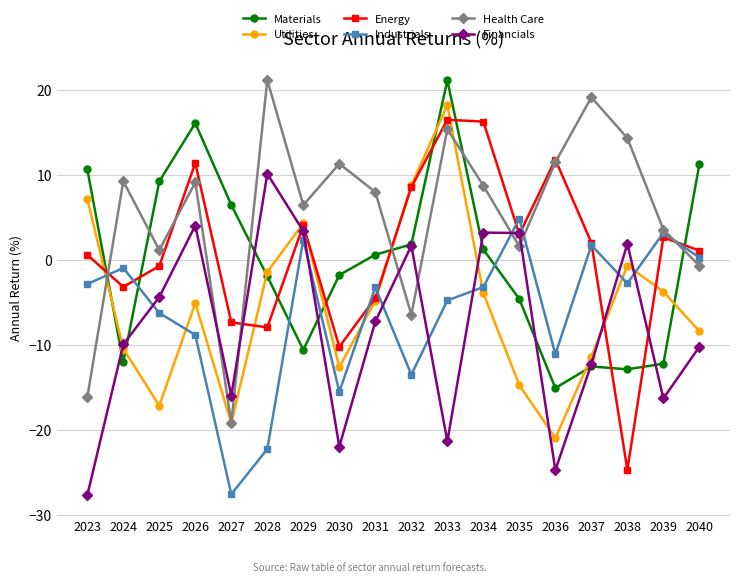

Which series has the largest total across all categories?

Health Care